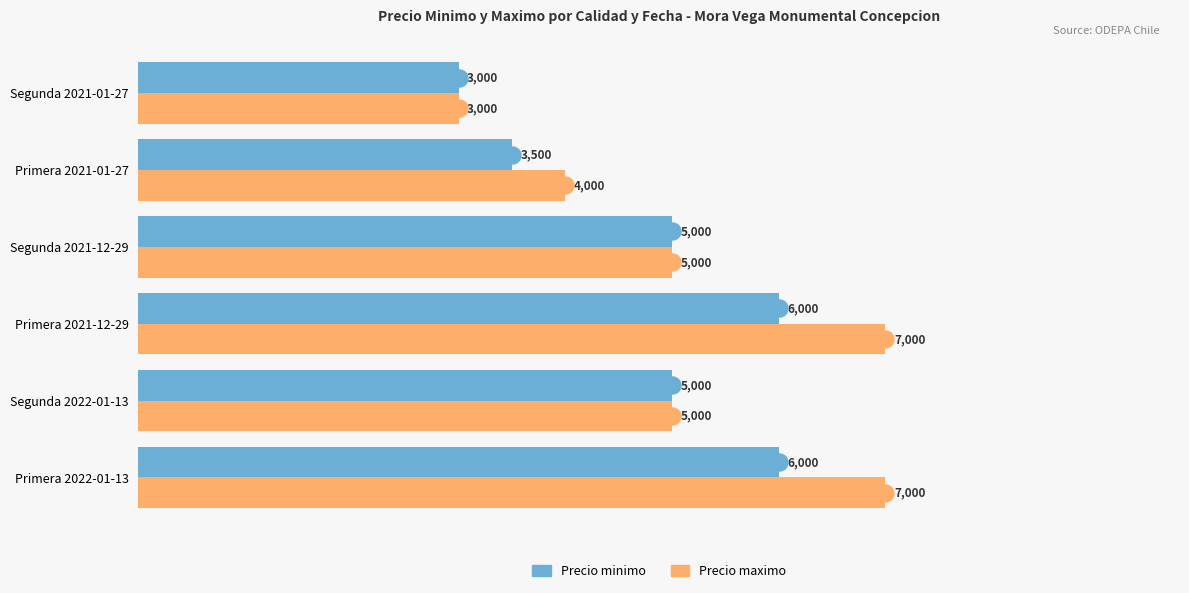

At how many categories does at least one series exceed 3267?

5